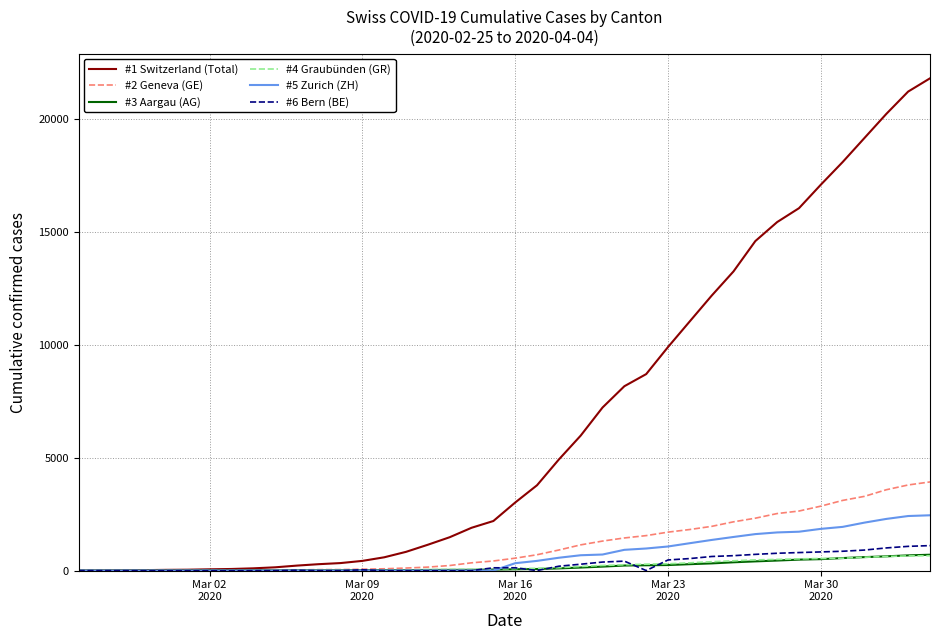

What is the maximum value shown in the chart?

21813